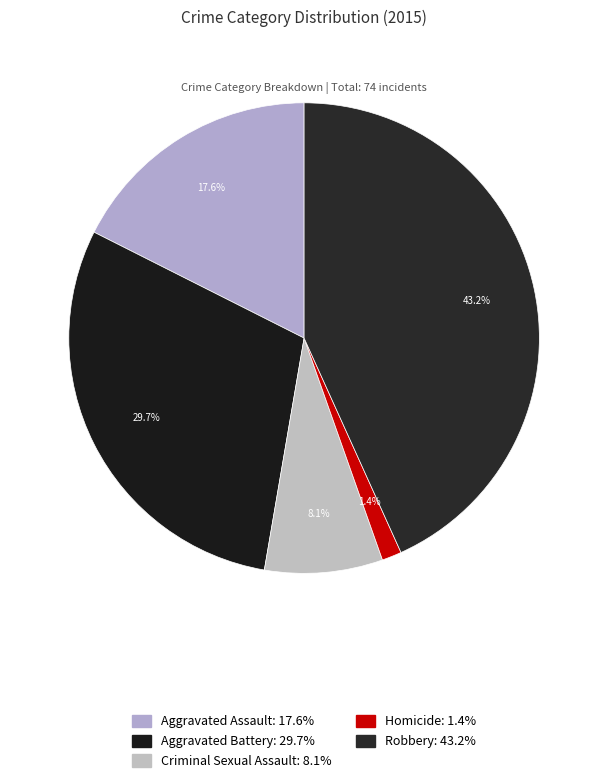

To the nearest percent, what portion does Robbery represent?

43%